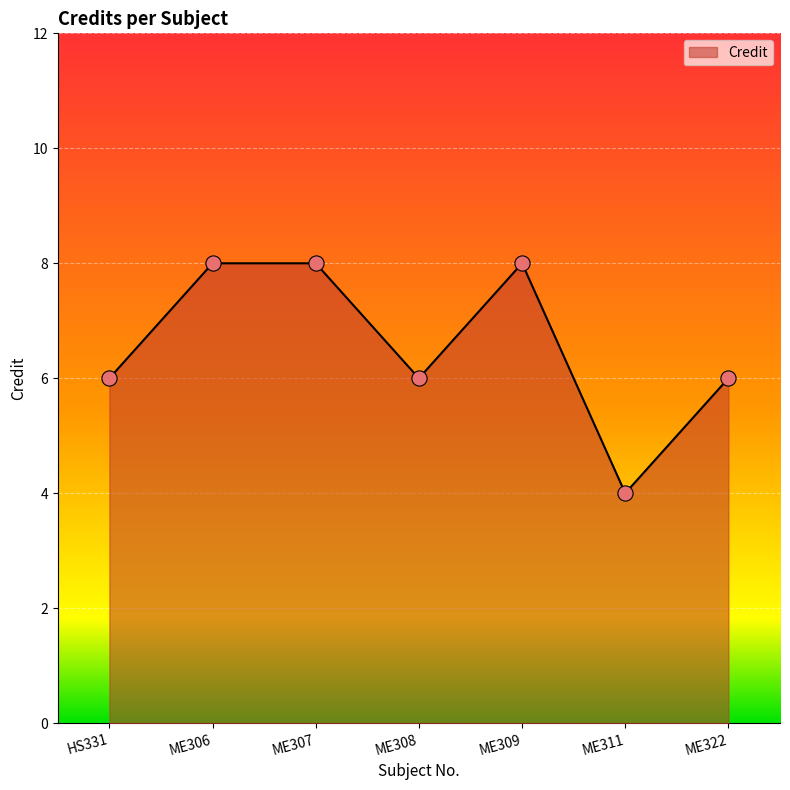

Which has a higher value, ME308 or ME309?

ME309